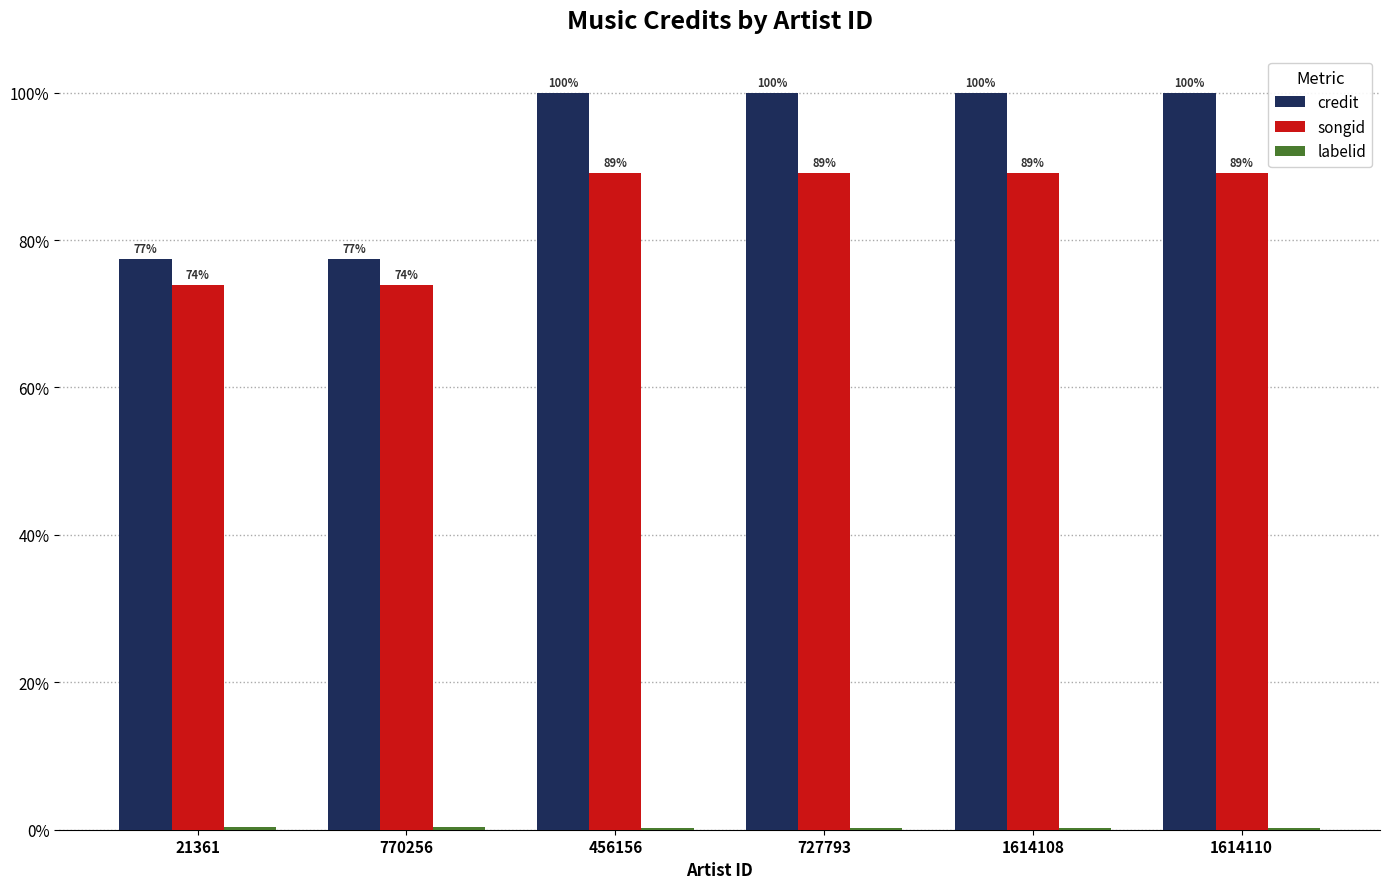

What is the difference between the songid values at 1614110 and 770256?

15.2